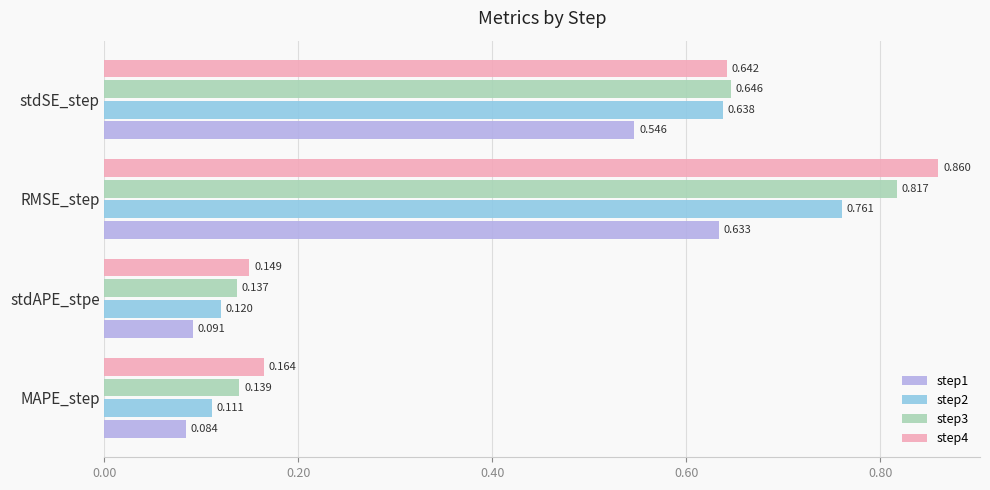

List the labels in order of step1 value, smallest first.

MAPE_step, stdAPE_stpe, stdSE_step, RMSE_step